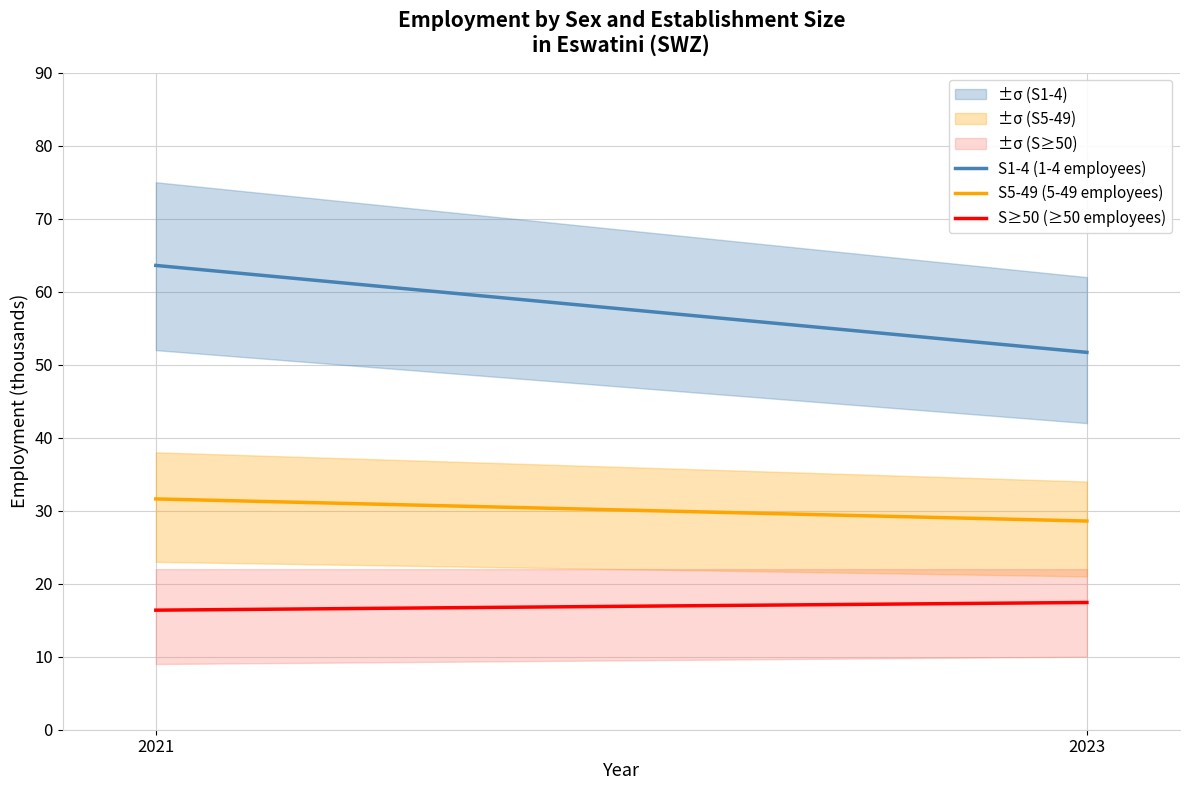

Is it true that S1-4 (1-4 employees) equals 63.6 at 2021?

True